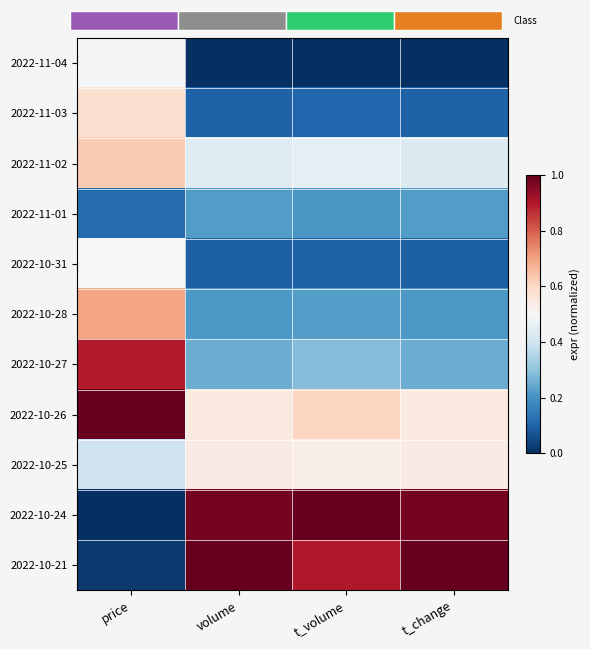

Count the 2022-11-02 values in the range 0 to 1.

4